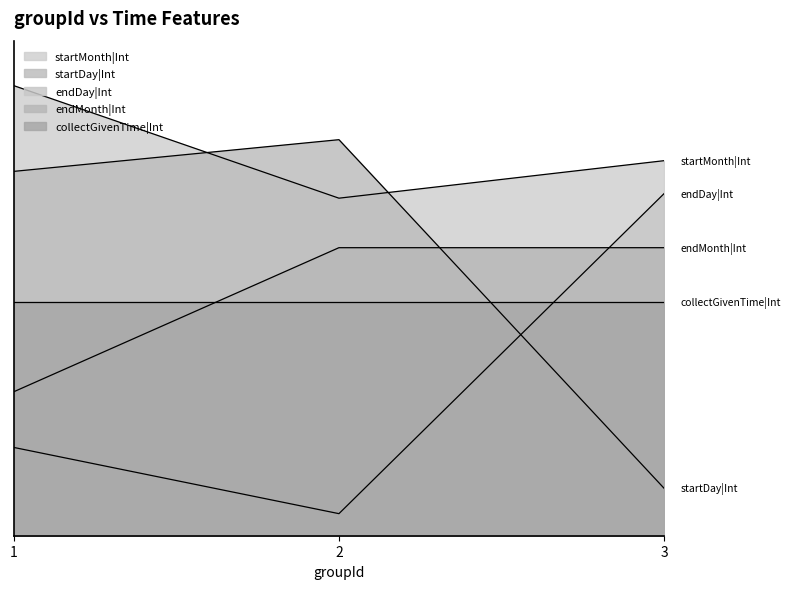

What is the lowest value of the endMonth|Int series?

32.0